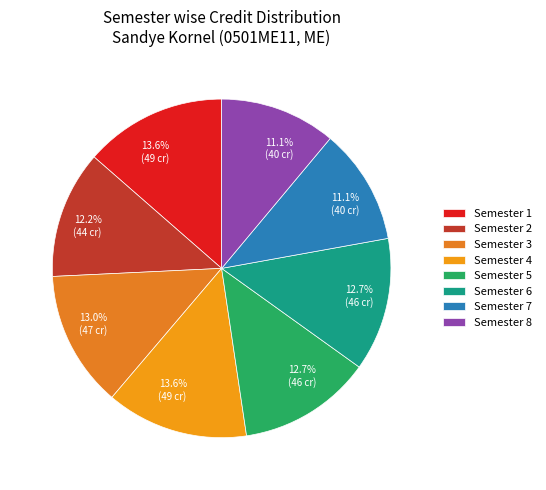

Does any single category account for the majority?

No